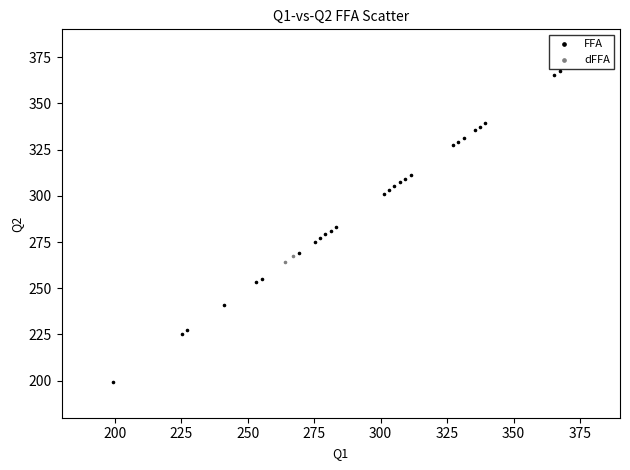

Which series has the largest Y range (max minus min)?

FFA